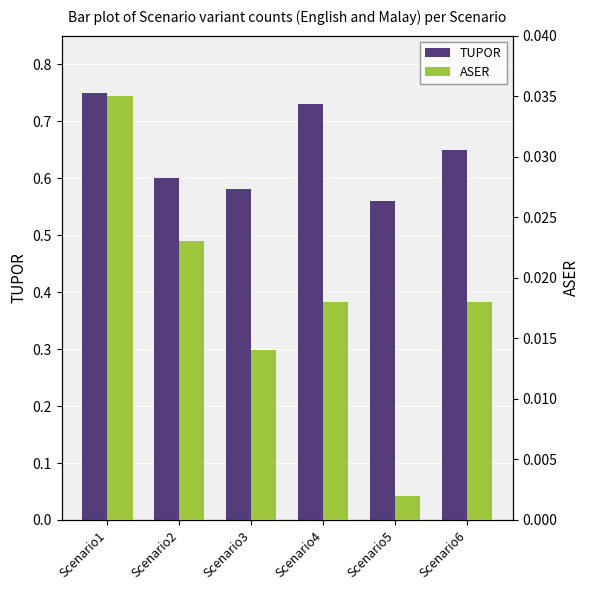

How many bars are there in each group?

2